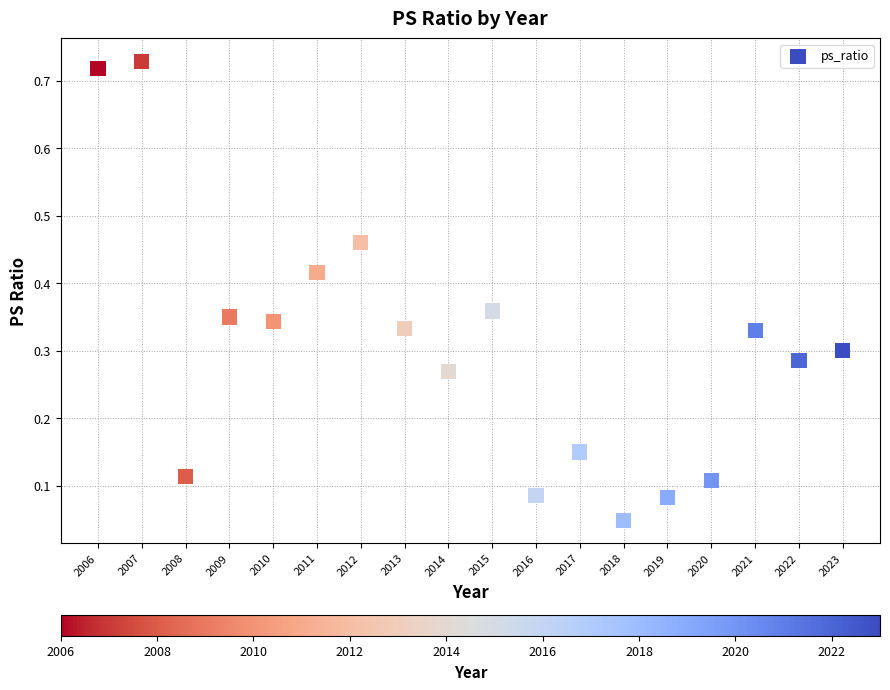

What is the range of X values (max minus min)?

17.0